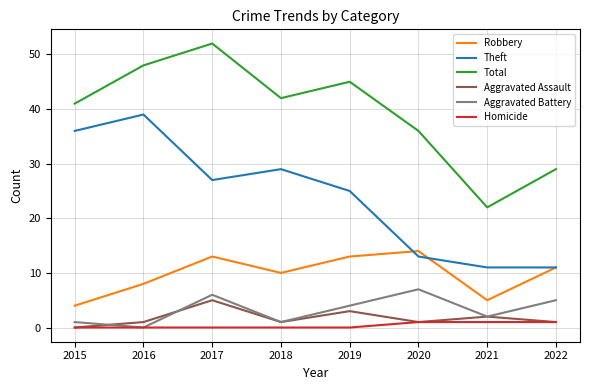

What is the sum of the Aggravated Assault values at 2015 and 2018?

1